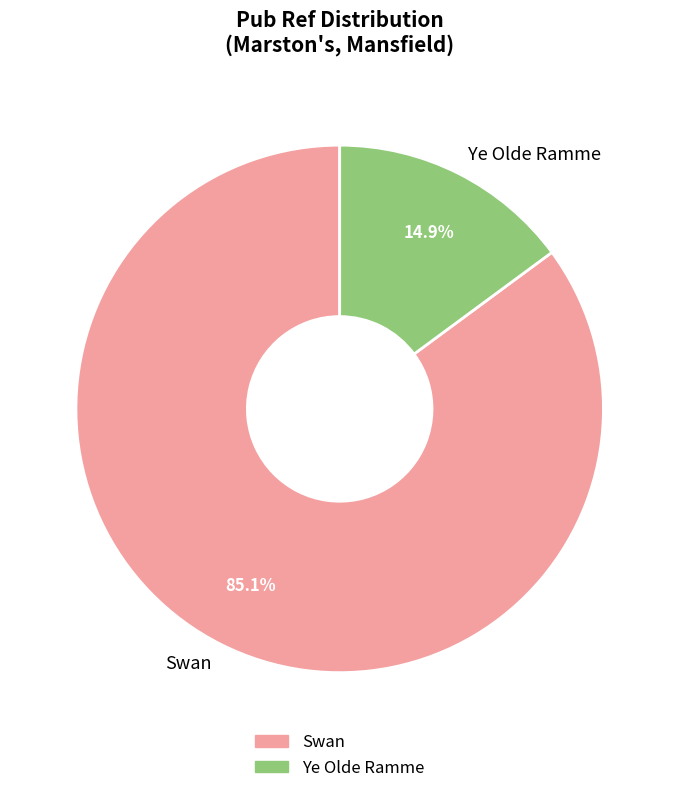

To the nearest percent, what percentage of the pie is Ye Olde Ramme?

15%